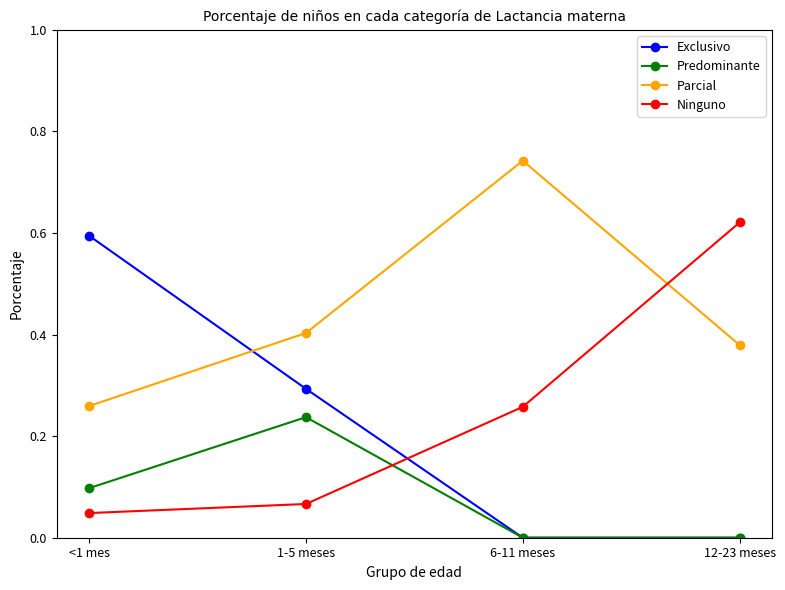

True or false: Ninguno and Exclusivo cross at least once.

True